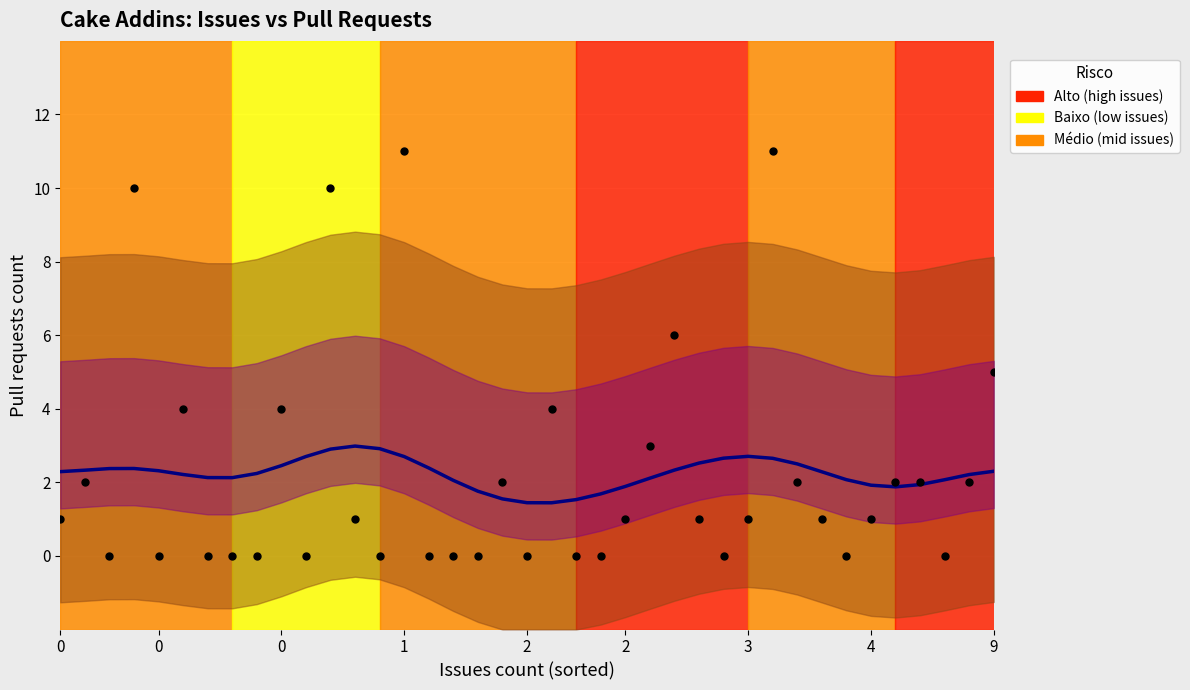

Which series reaches the maximum Y coordinate?

Pull requests count